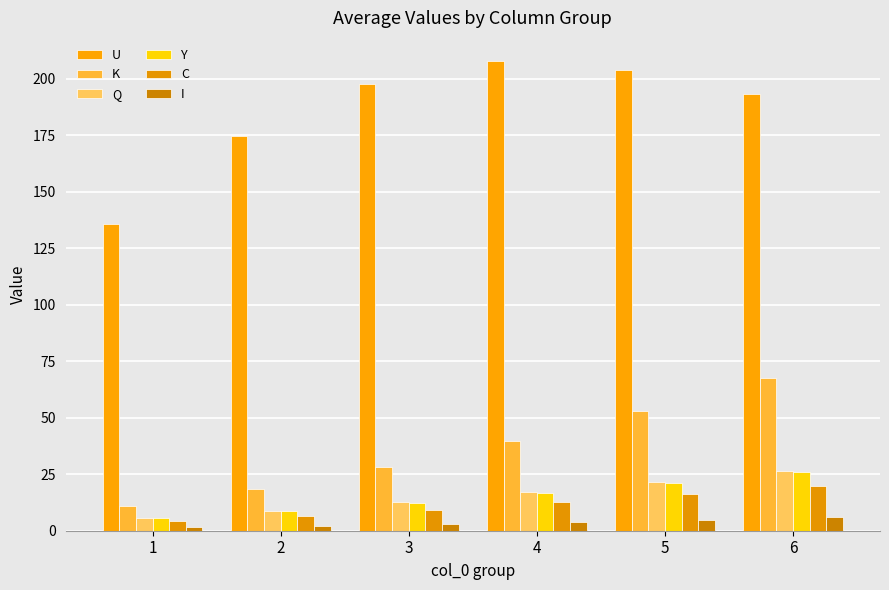

The Q series shows 14.8 at 2. True or false?

False